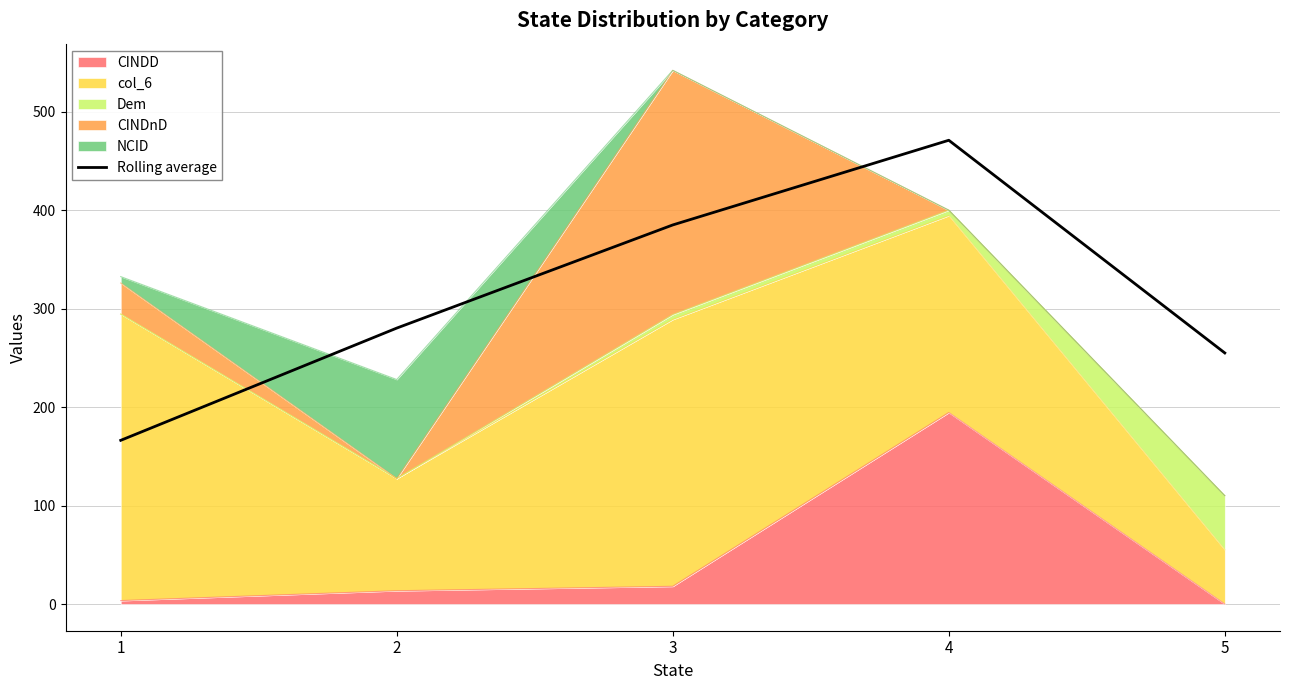

What is the value of the 5th point from the left?

255.0